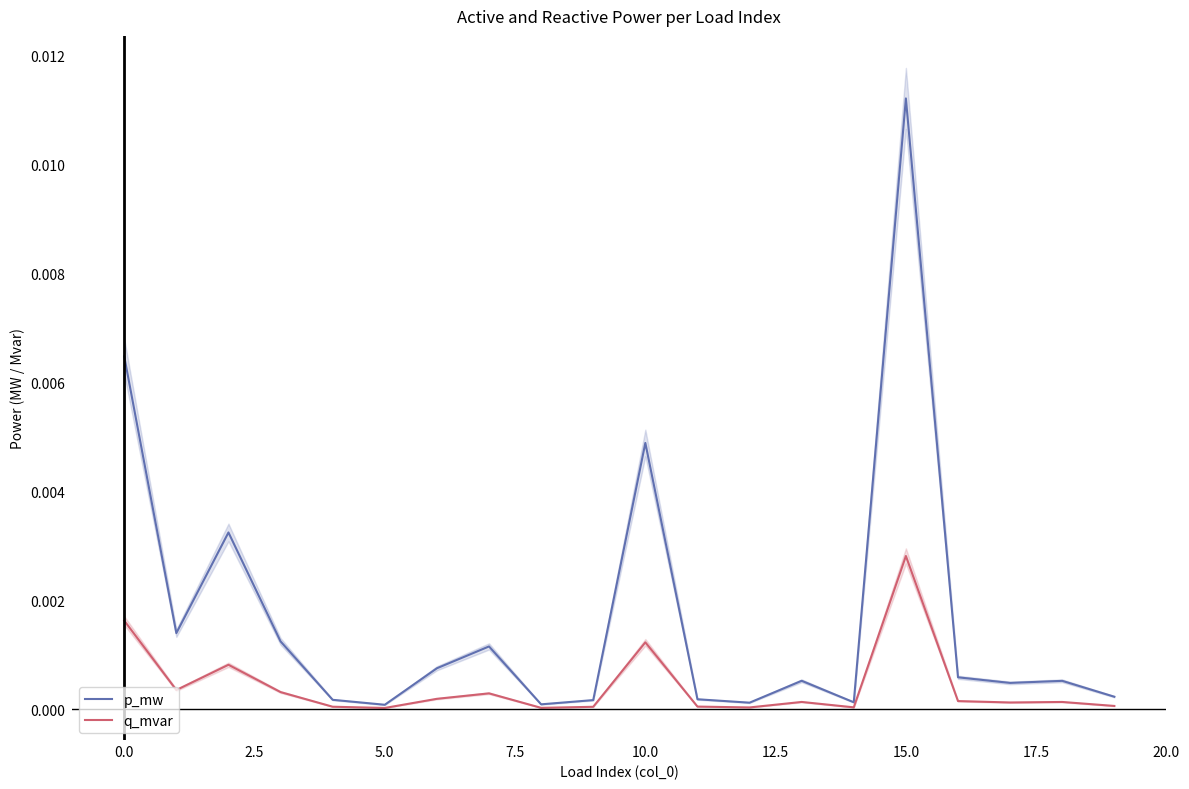

True or false: p_mw has a value of 0.0 at 5.0.

True